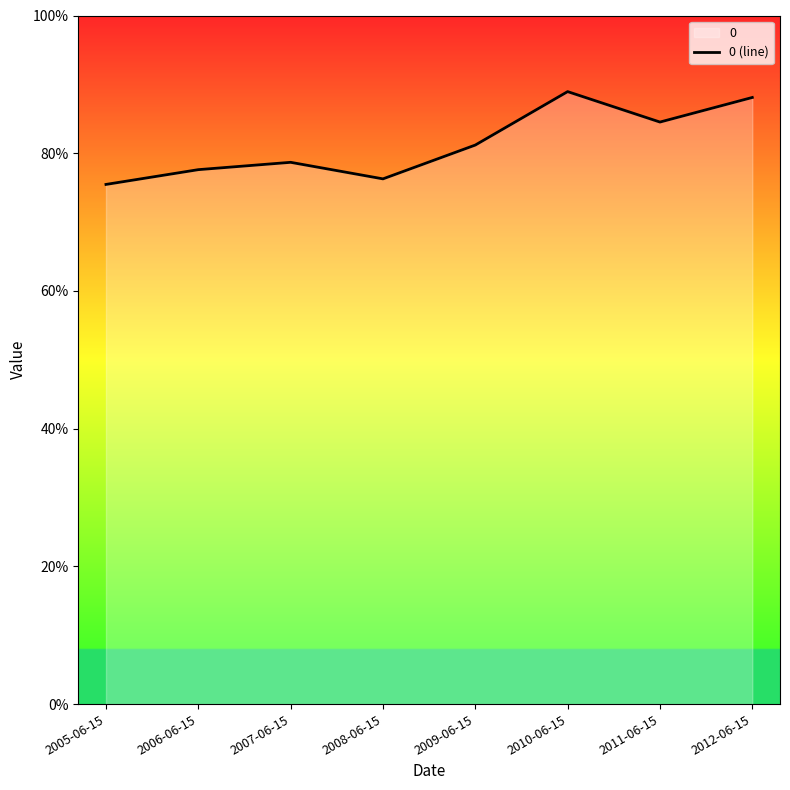

True or false: there are more than 0 points higher than both neighbors.

True